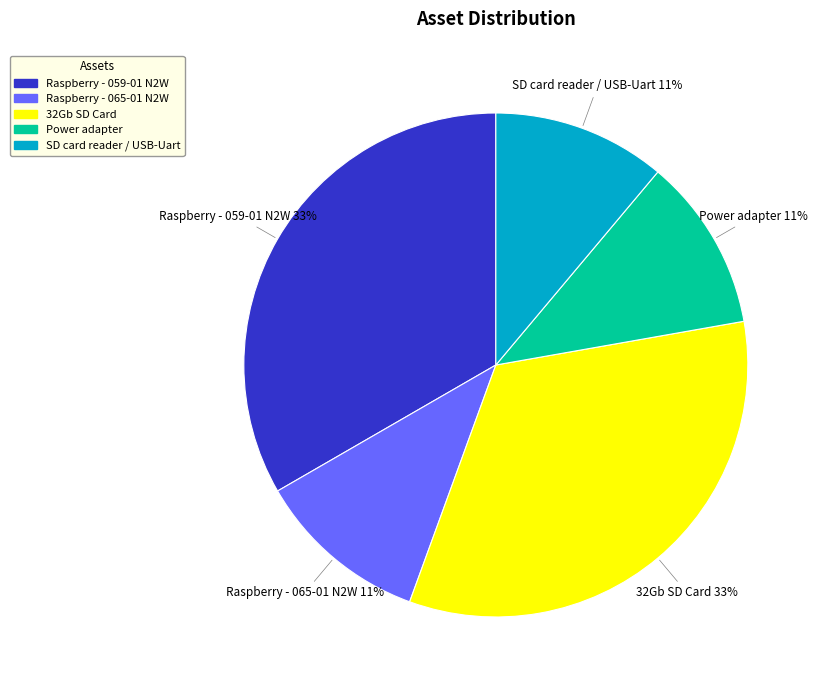

True or false: Raspberry - 065-01 N2W accounts for 11% of the total.

True